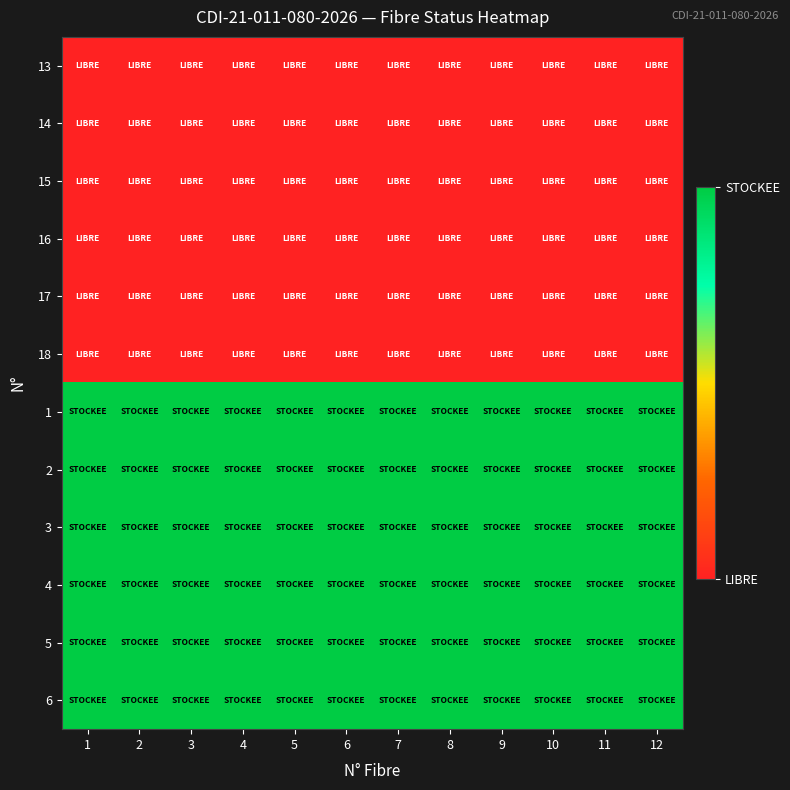

At 3, list the series in order from smallest to largest.

13, 14, 15, 16, 17, 18, 1, 2, 3, 4, 5, 6